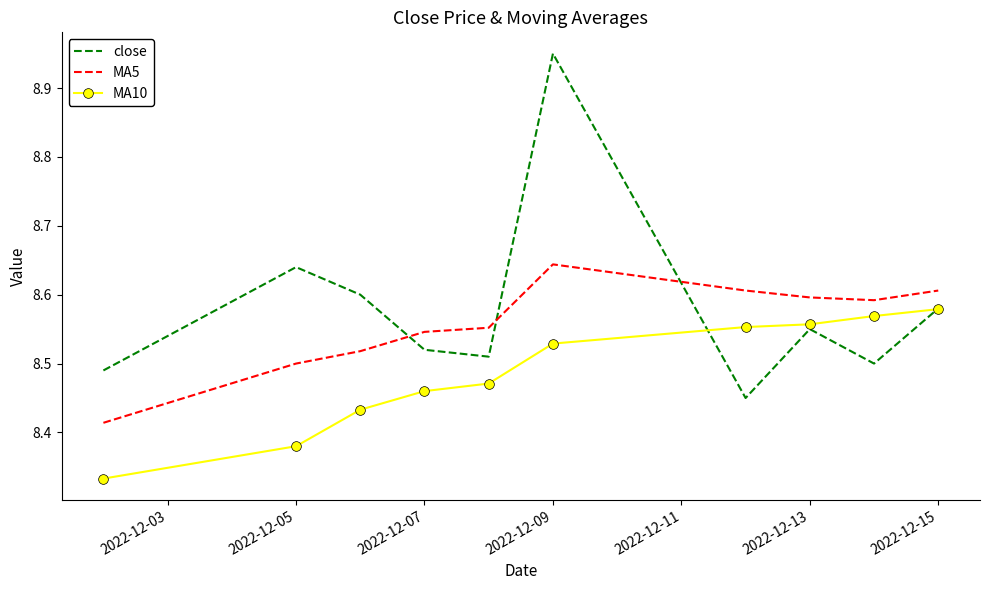

What are all the series names shown in the legend?

close, MA5, MA10